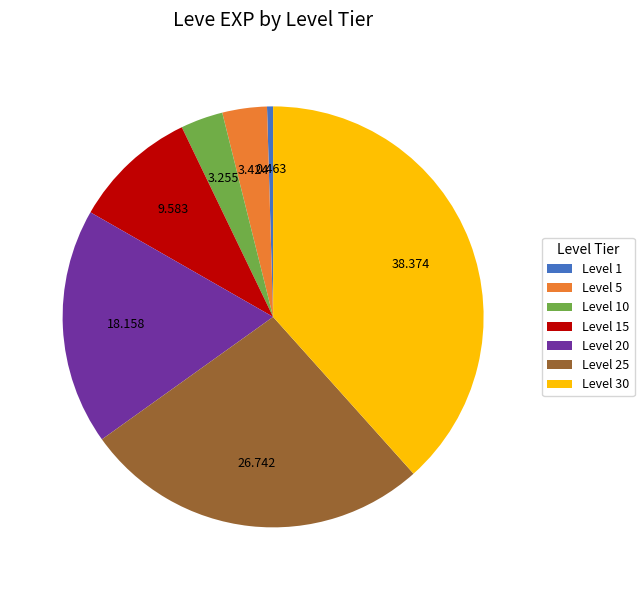

What is the largest slice in the pie chart?

Level 30